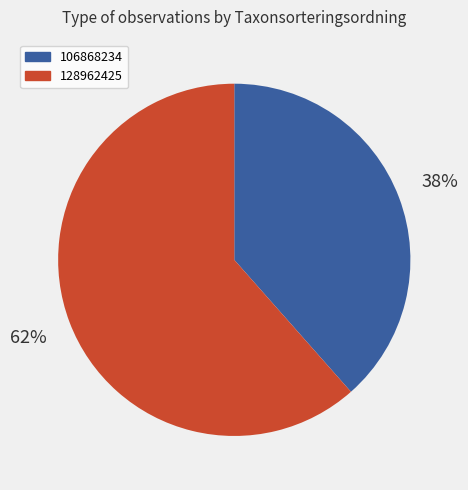

Is the sum of 128962425 and 106868234 greater than half?

Yes